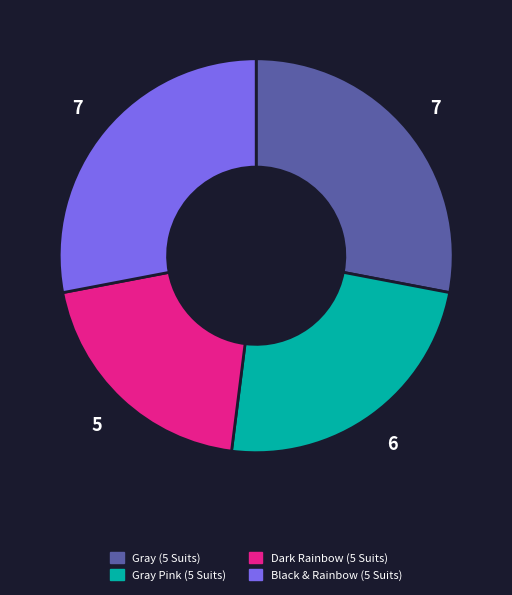

Is it true that Black & Rainbow (5 Suits) is 28% of the pie?

True